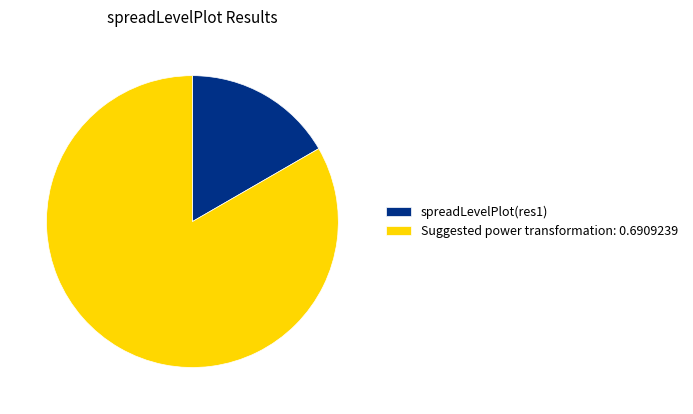

What is the smallest slice in the pie chart?

spreadLevelPlot(res1)